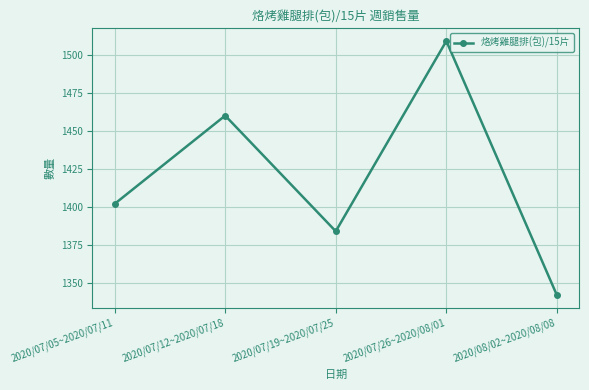

What is the sum of all values?

7097